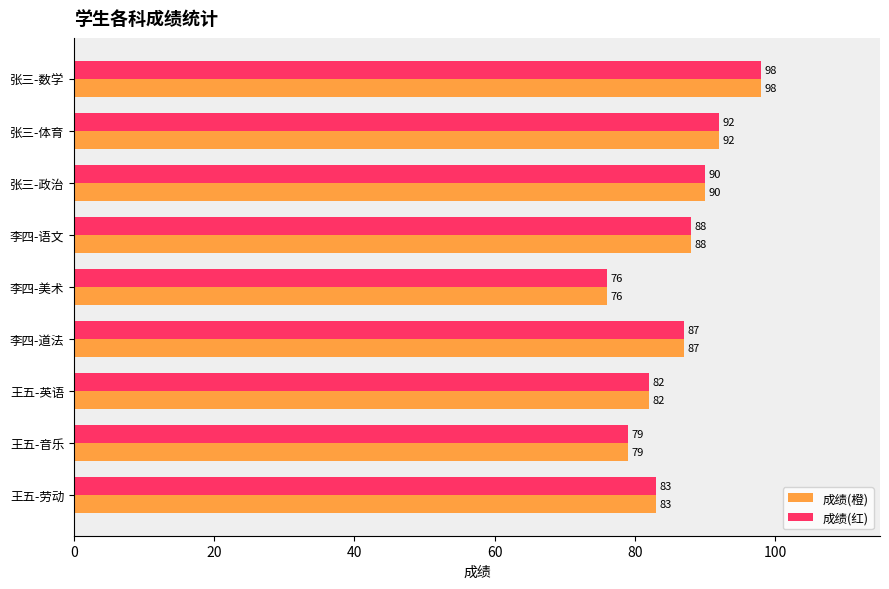

The 成绩(红) series shows 92 at 张三-体育. True or false?

True